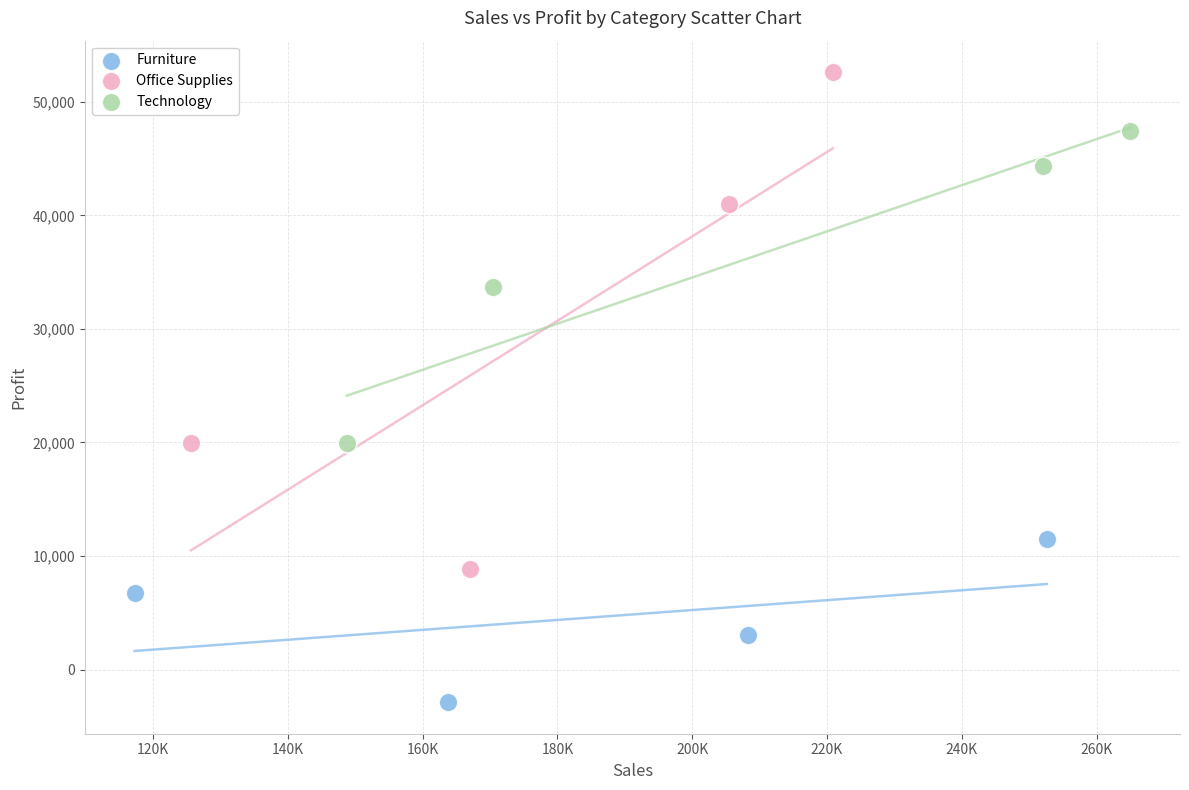

Which series contains the highest Y value?

Office Supplies